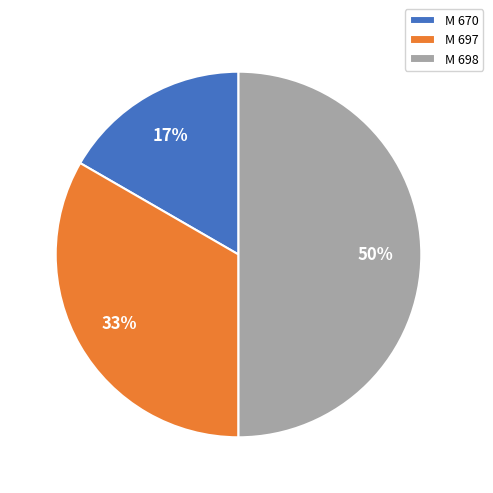

Is it true that M 697 is 26% of the pie?

False